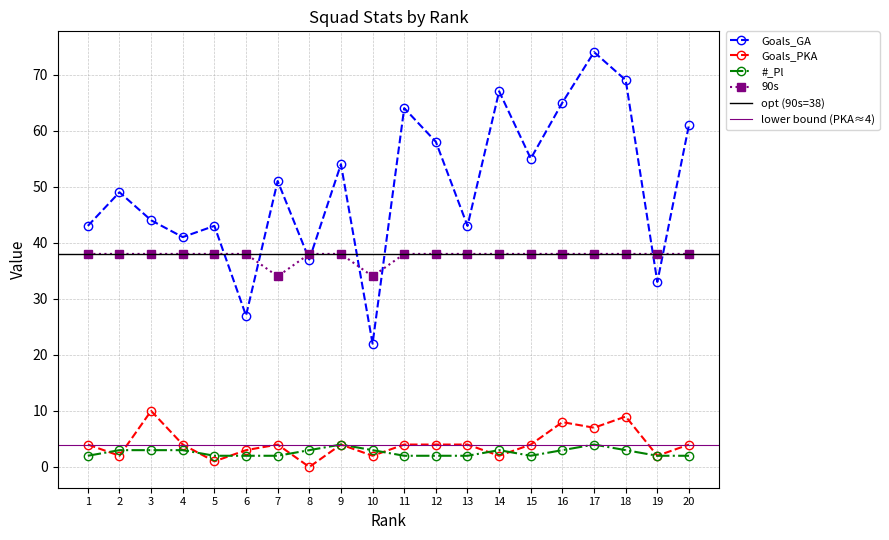

True or false: Goals_GA has more than 0 points higher than both neighbors.

True